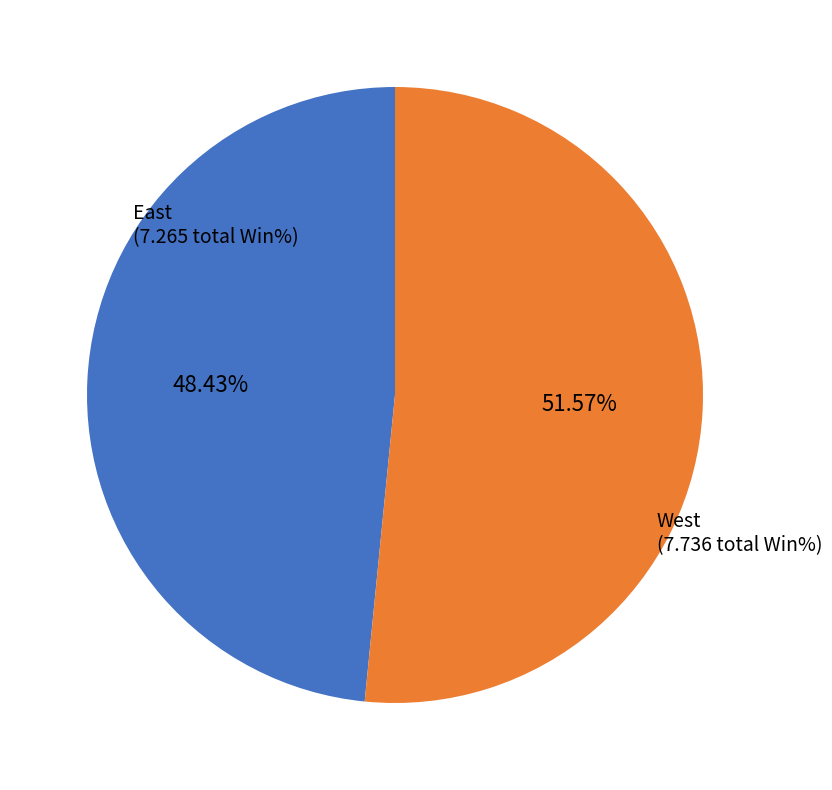

Rank the categories by value from highest to lowest.

West, East